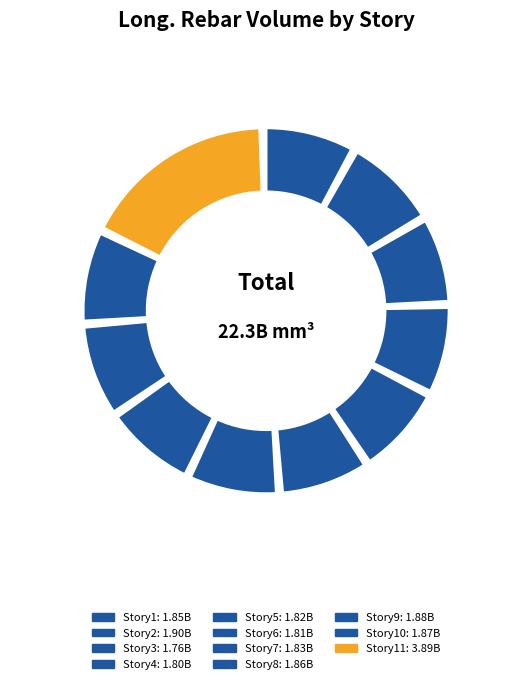

Combined, do Story10 and Story4 account for over 50%?

No